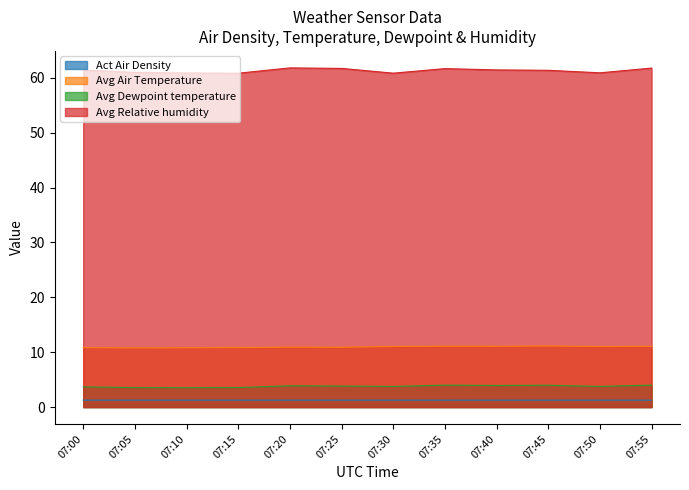

What is the spread (max minus min) of values at 07:05?

59.7